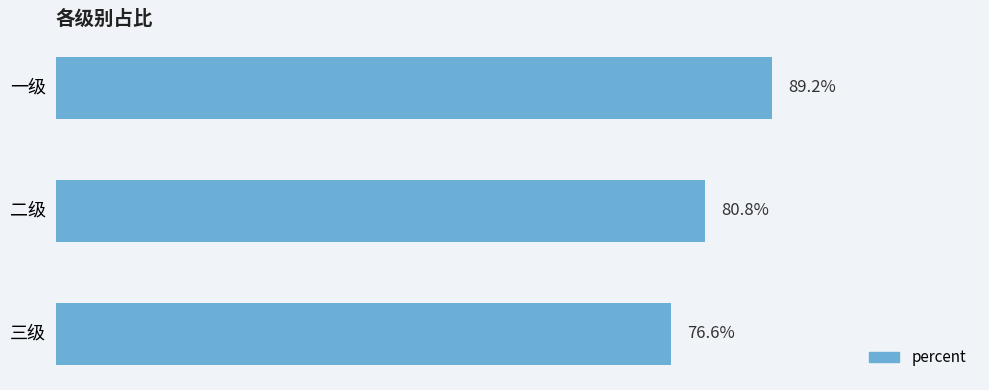

Are the bars grouped side by side (vs. stacked)?

No